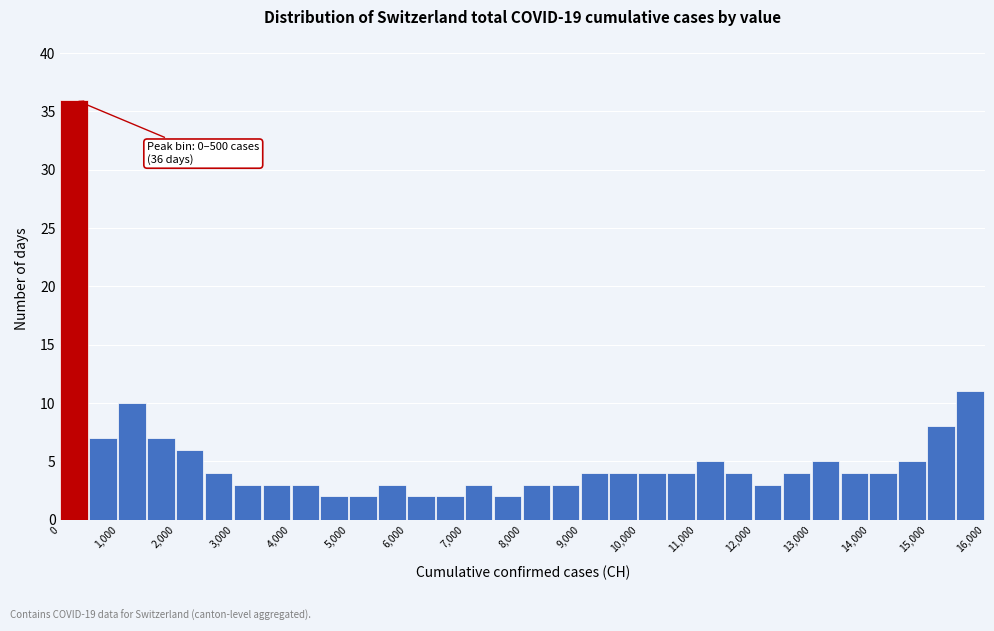

Which range on the x-axis has the tallest bar?

0 to 500